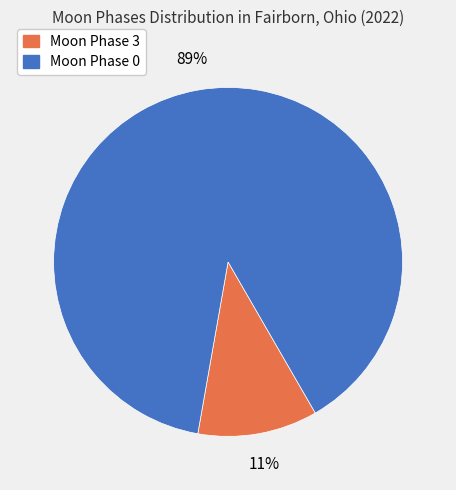

Count the number of slices in the pie.

2